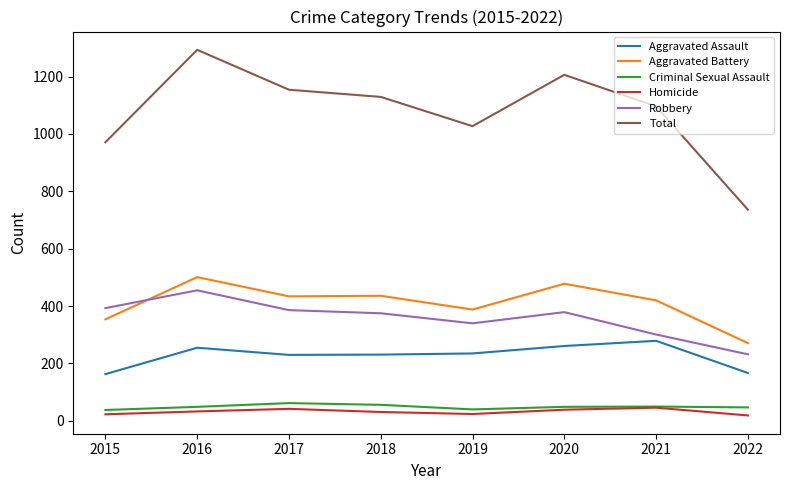

True or false: Criminal Sexual Assault and Robbery intersect in this chart.

False